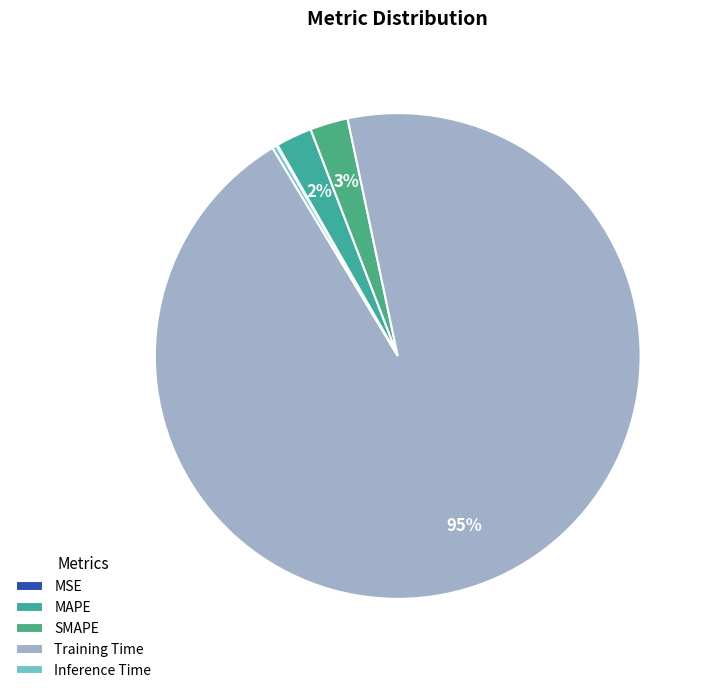

Is the sum of MAPE and Training Time greater than half?

Yes